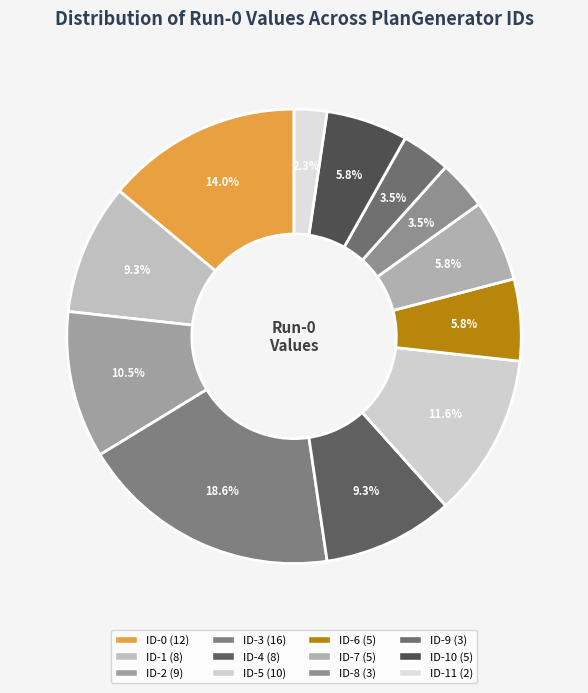

How many segments does this pie chart have?

12